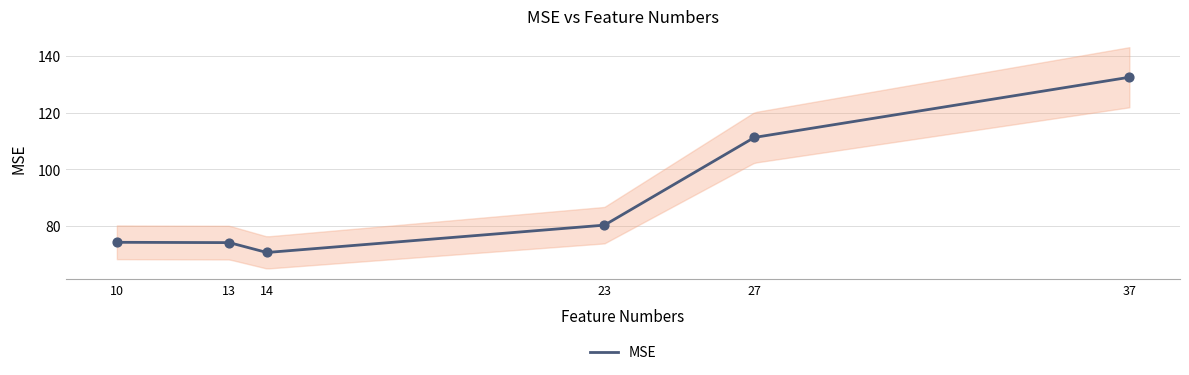

Approximately how many times larger is the value at 13 compared to 27?

0.7